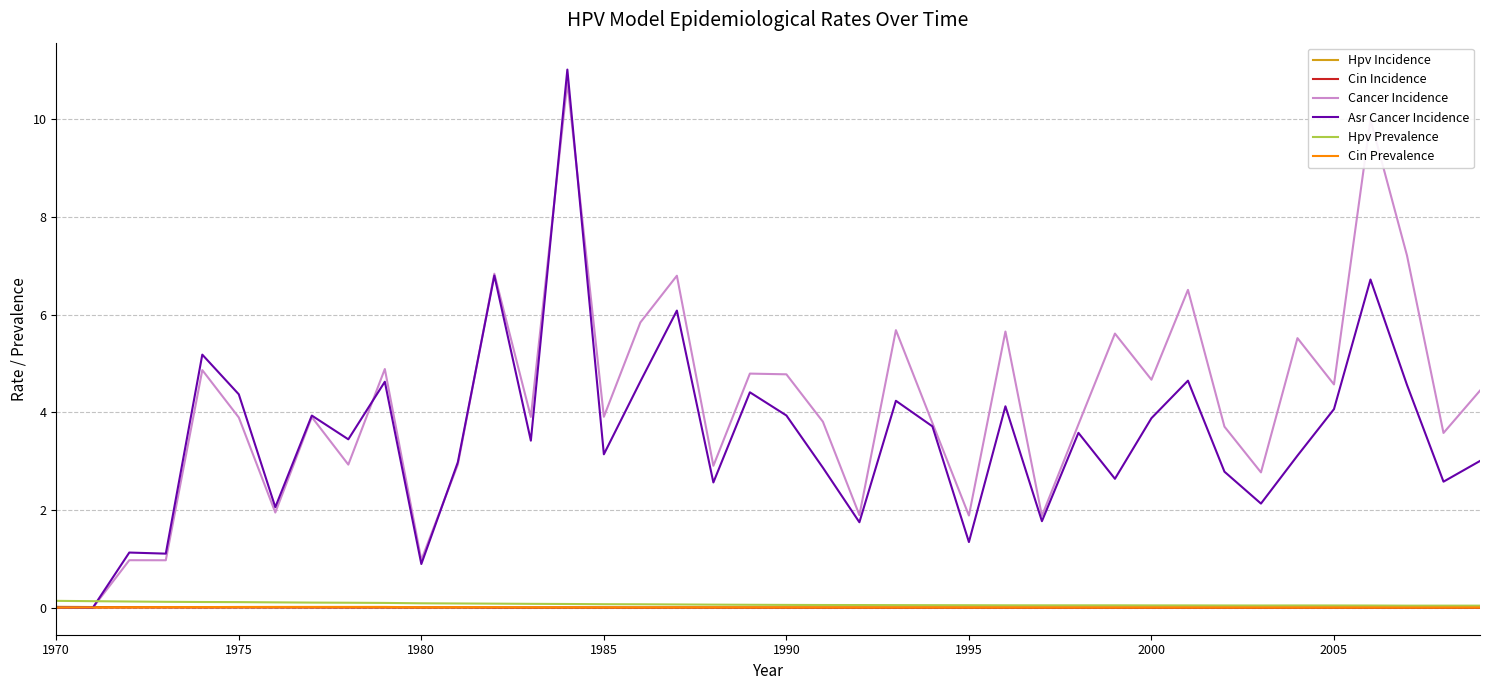

At how many categories does at least one series exceed 0?

40